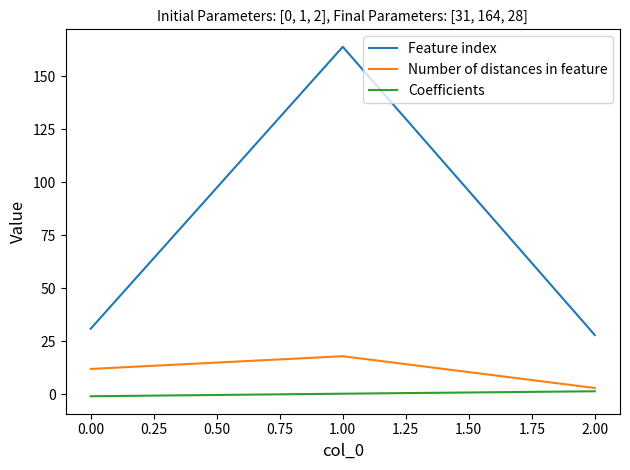

Is the value of Feature index at 2.00 greater than the value of Number of distances in feature at 0.00?

Yes